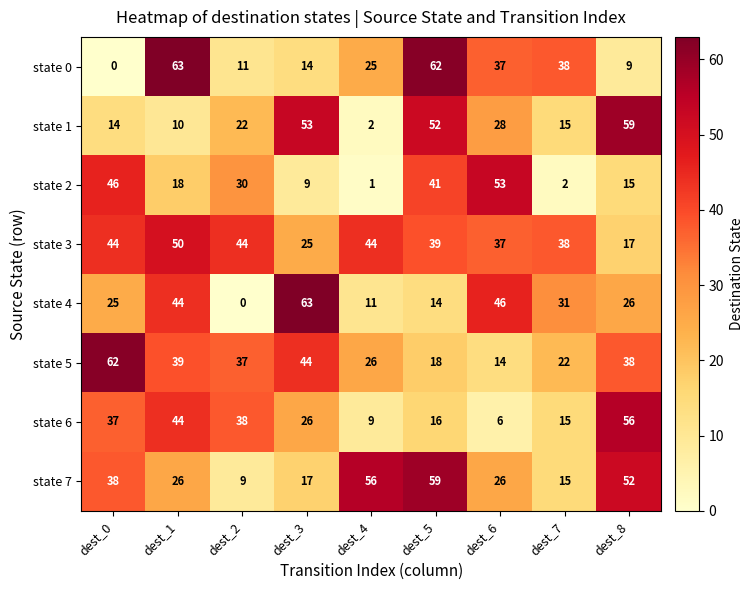

How many data points does each series have?

9